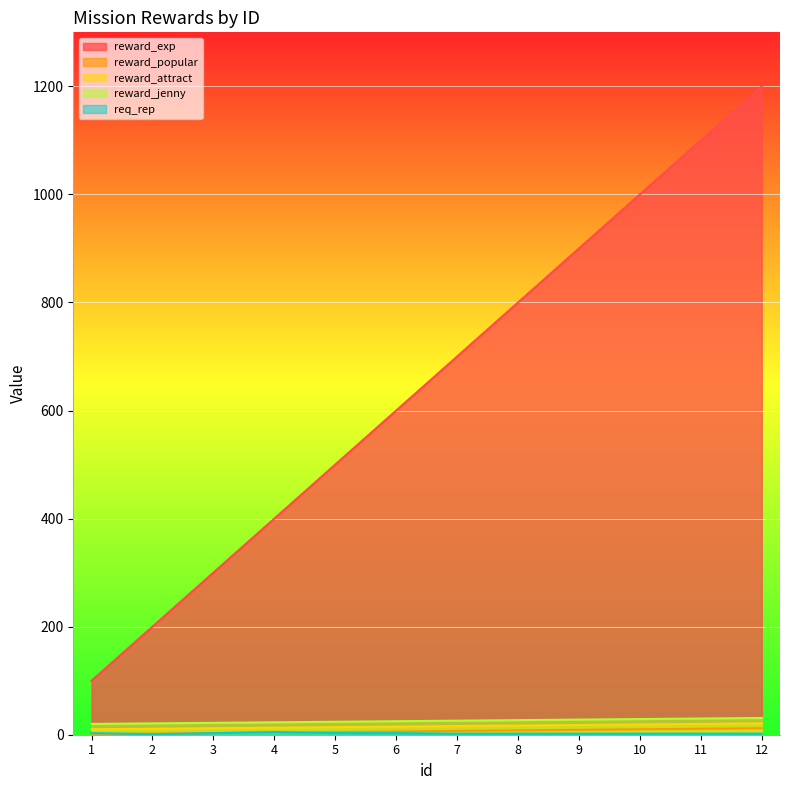

What is the value of the req_rep point at the 9th from the left?

2